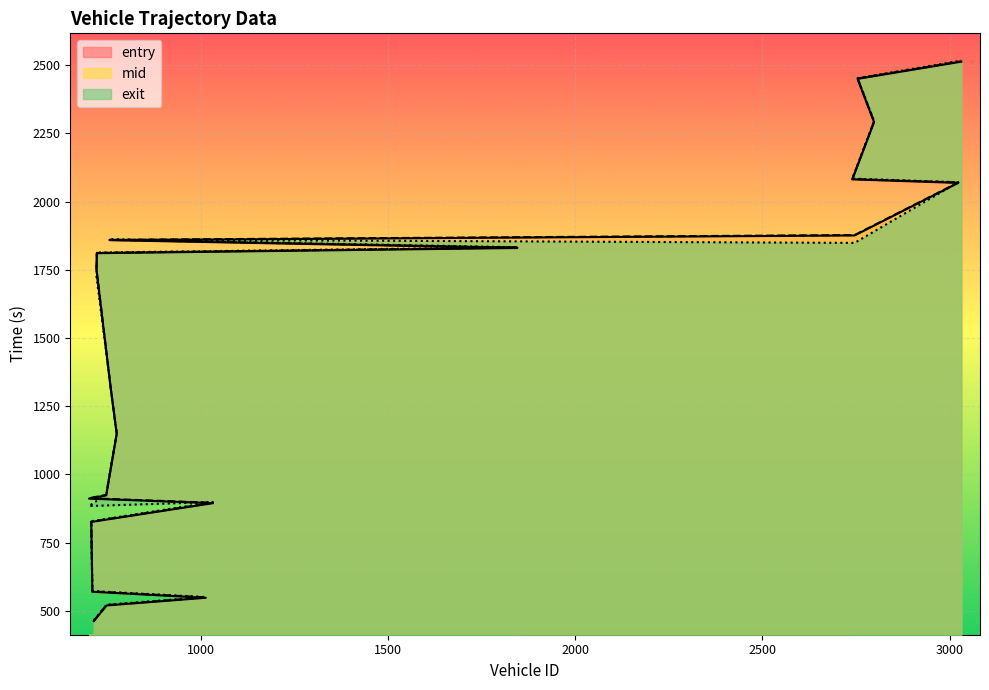

Which series changed the most between 1032 and 1845?

mid